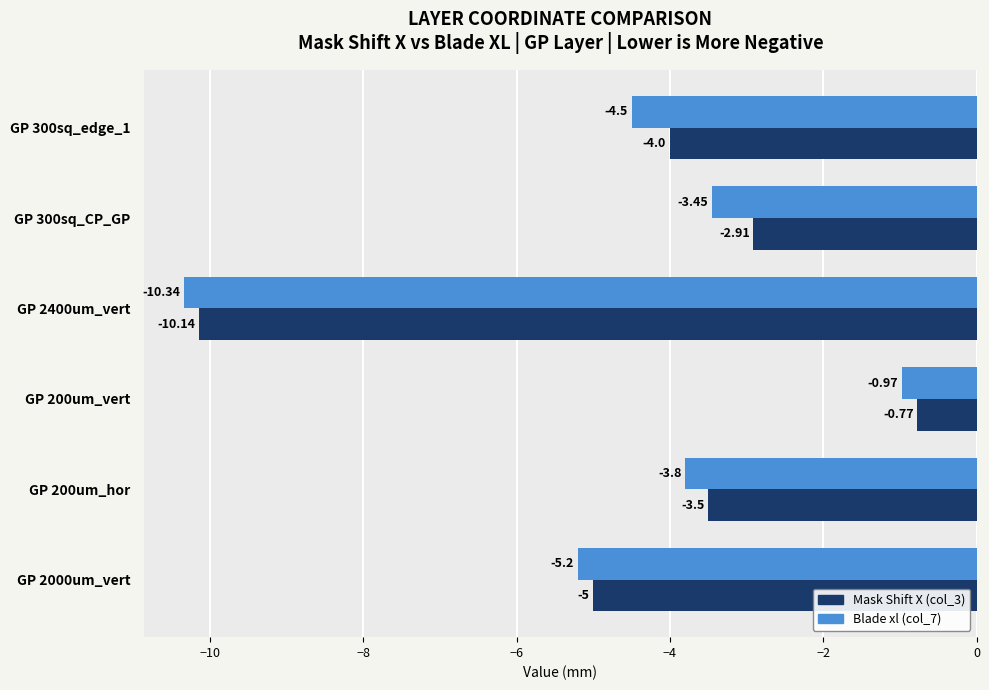

What is the sum of all Blade xl (col_7) values?

-28.3